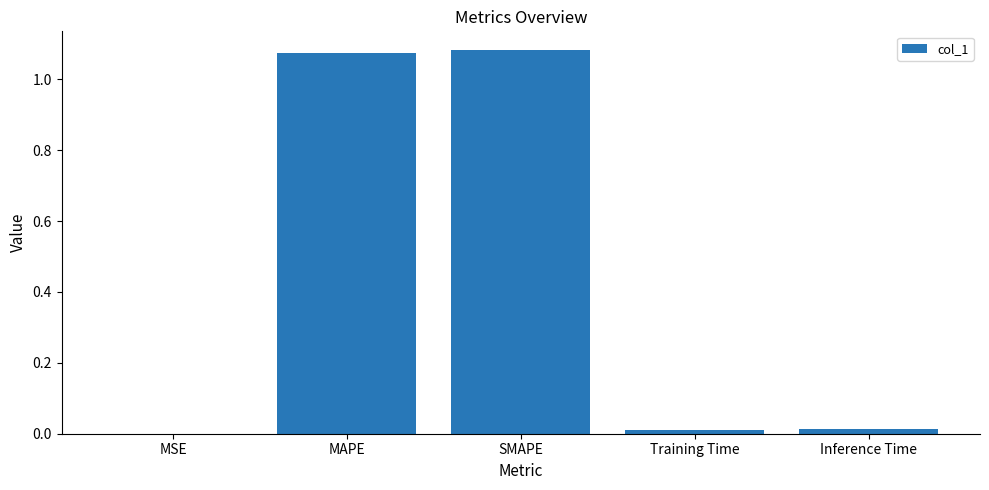

How many data points does each series have?

5